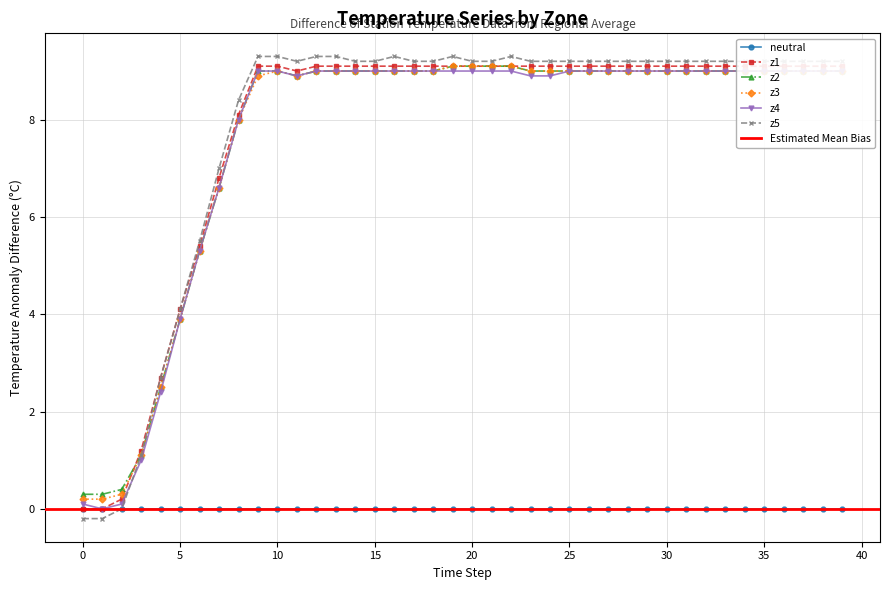

List the series in order of their peak value, highest first.

z5, z1, z2, z3, z4